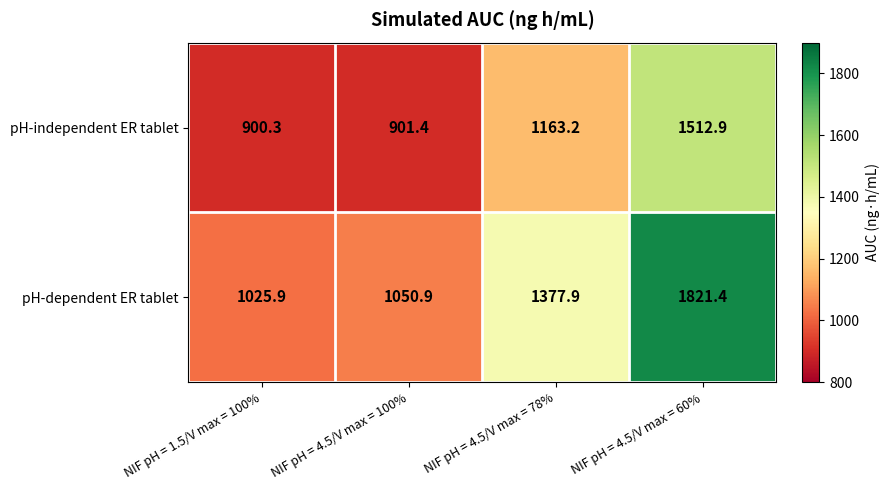

Is the value of pH-dependent ER tablet at NIF pH = 1.5/V max = 100% greater than the value of pH-independent ER tablet at NIF pH = 4.5/V max = 60%?

No